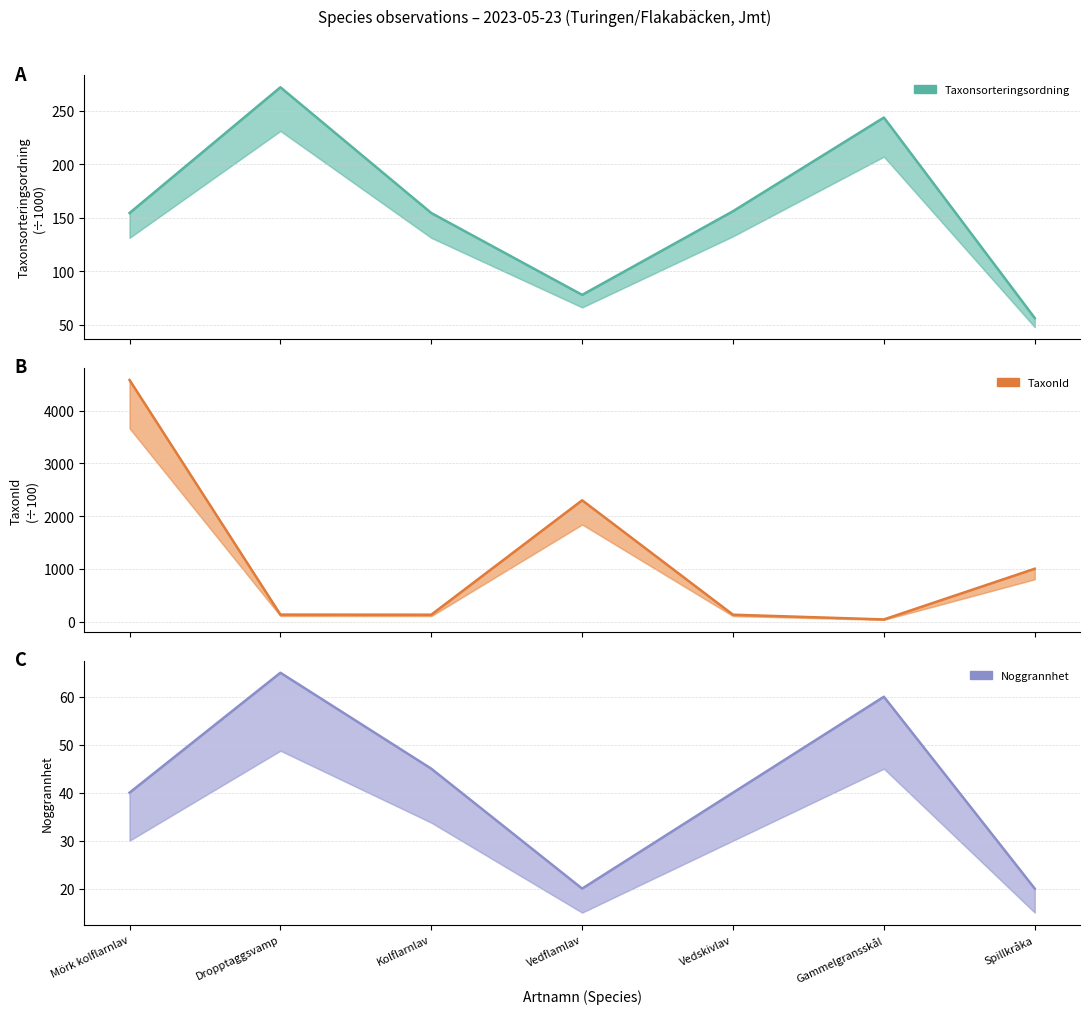

What is the label of the 4th point from the left?

Vedflamlav